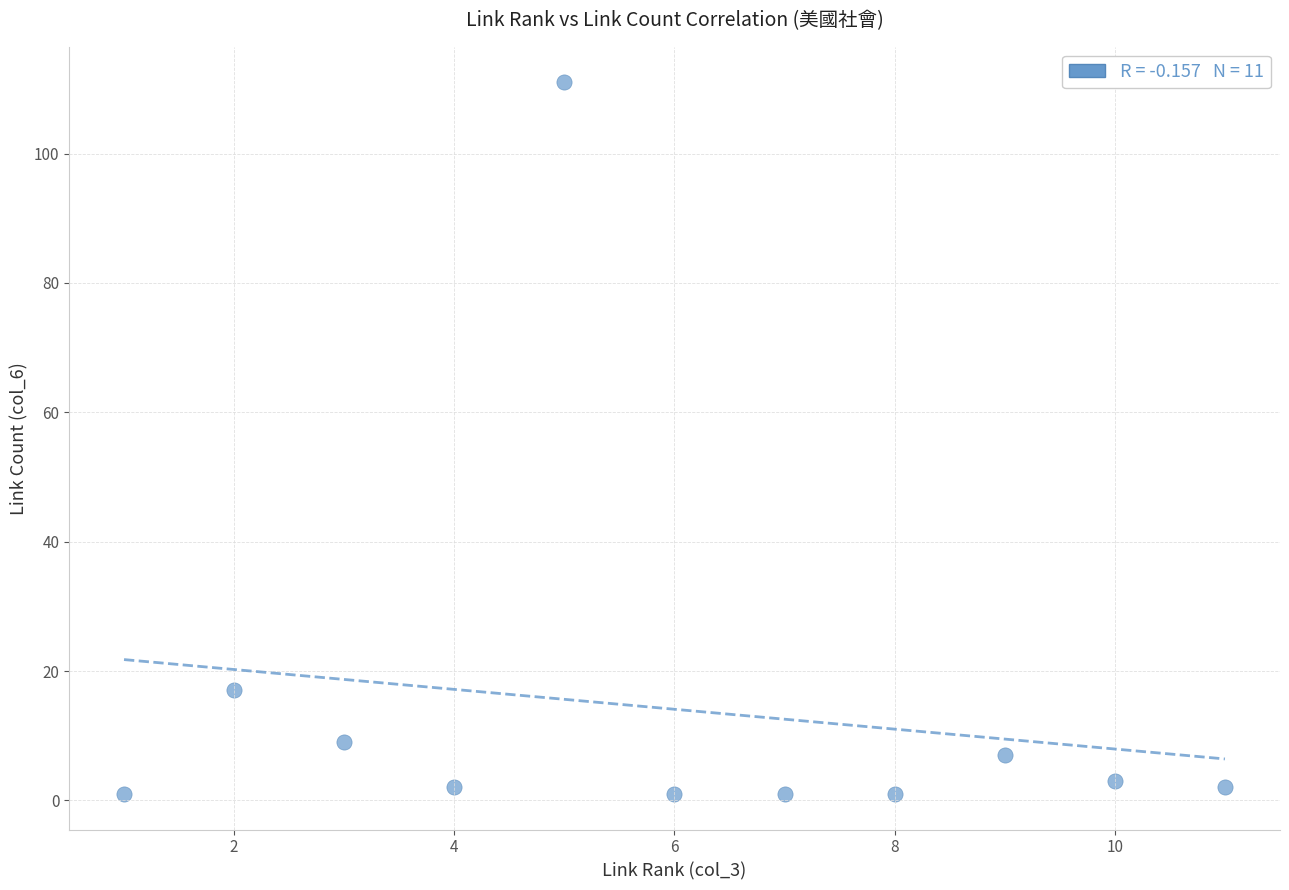

What is the average X value?

6